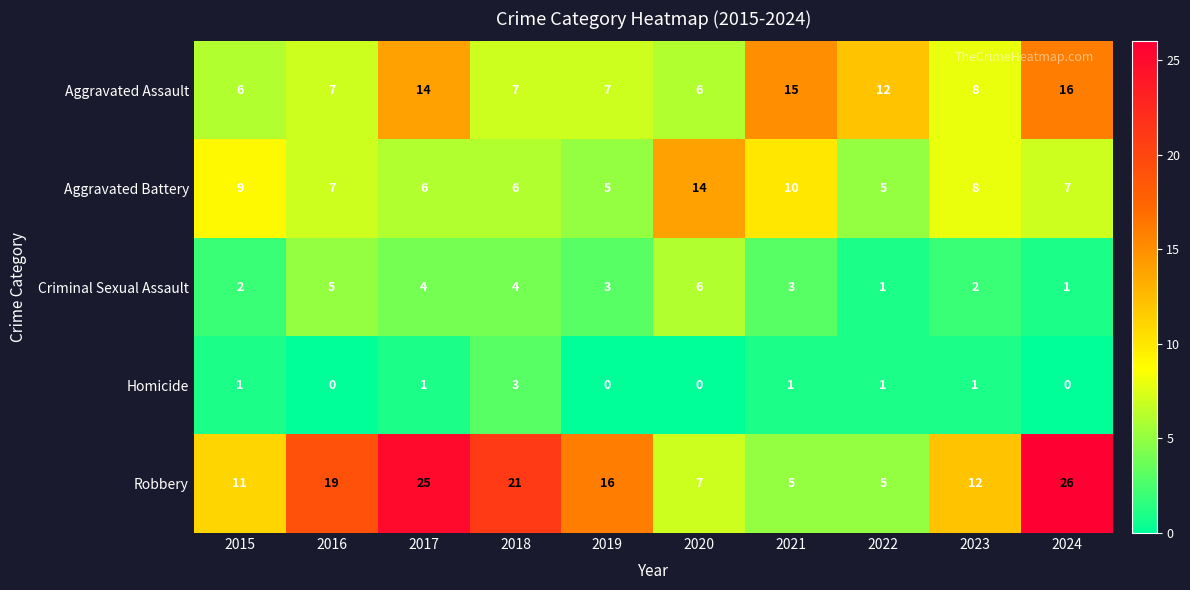

The Aggravated Battery series shows 3 at 2019. True or false?

False